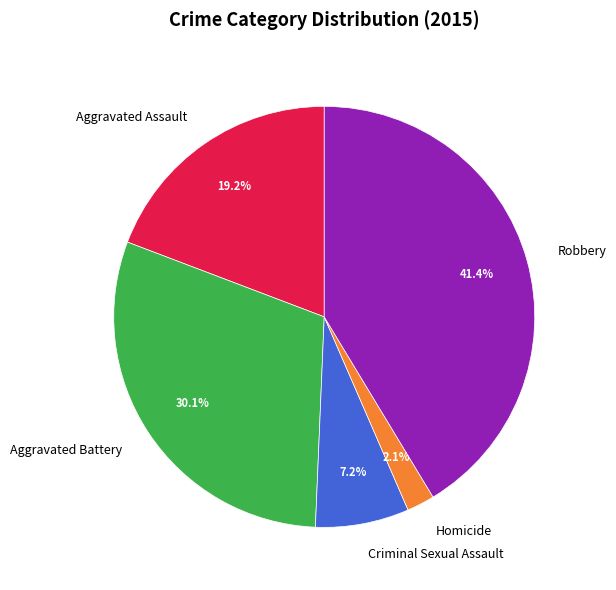

Which category has the smallest portion of the pie?

Homicide